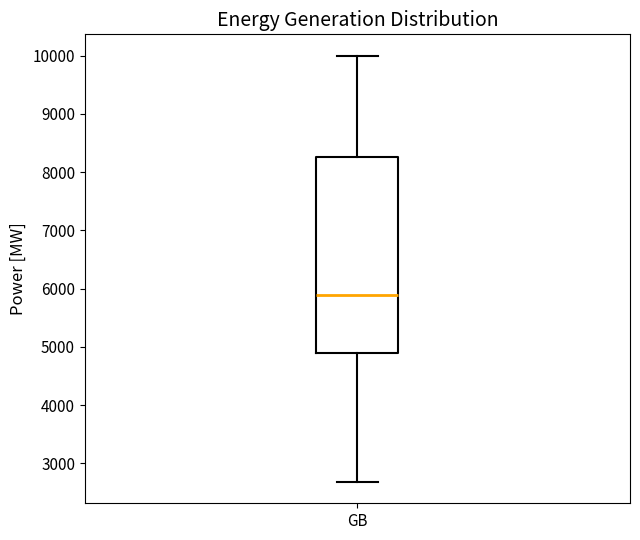

Transcribe this box plot: give where the median line is, the range the box spans, and where the two whiskers end, as read against the y-axis. The values are not printed on the chart, so give them approximately, as read against the axis.

median 5900, box 4900 to 8300, whiskers 2700 to 10000